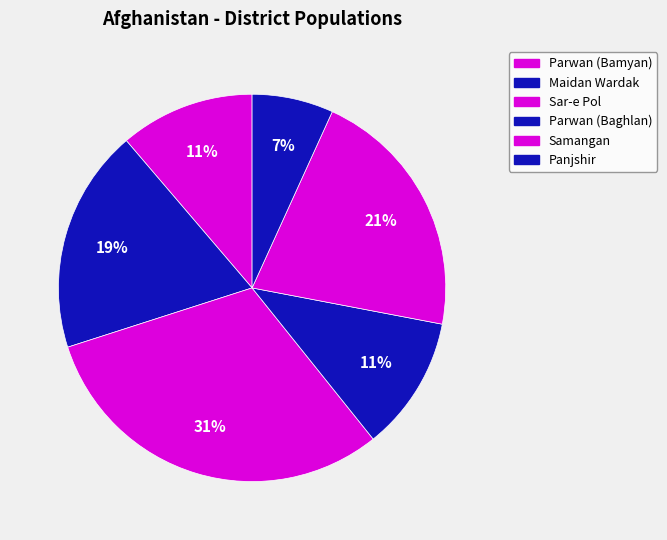

Rank the categories by value from lowest to highest.

Panjshir, Parwan (Bamyan), Parwan (Baghlan), Maidan Wardak, Samangan, Sar-e Pol